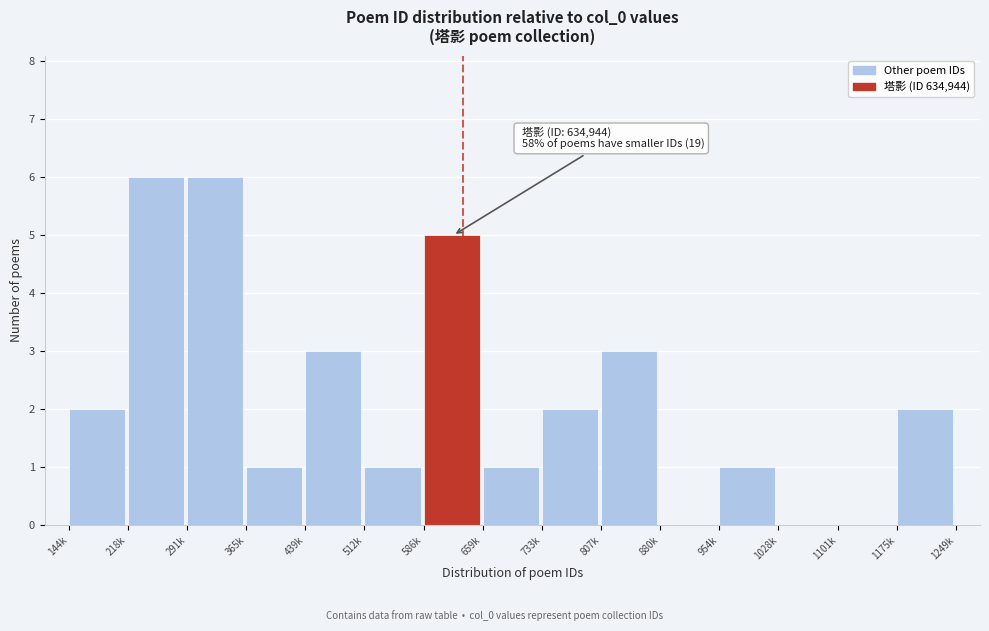

What is the maximum value shown in the chart?

6